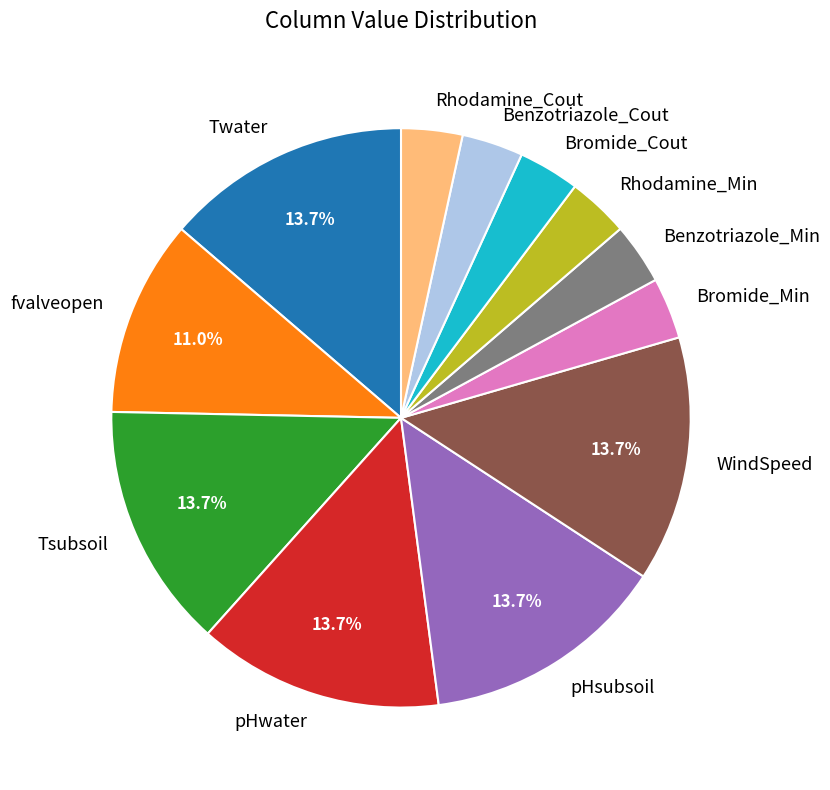

Is it true that pHsubsoil is 14% of the pie?

True